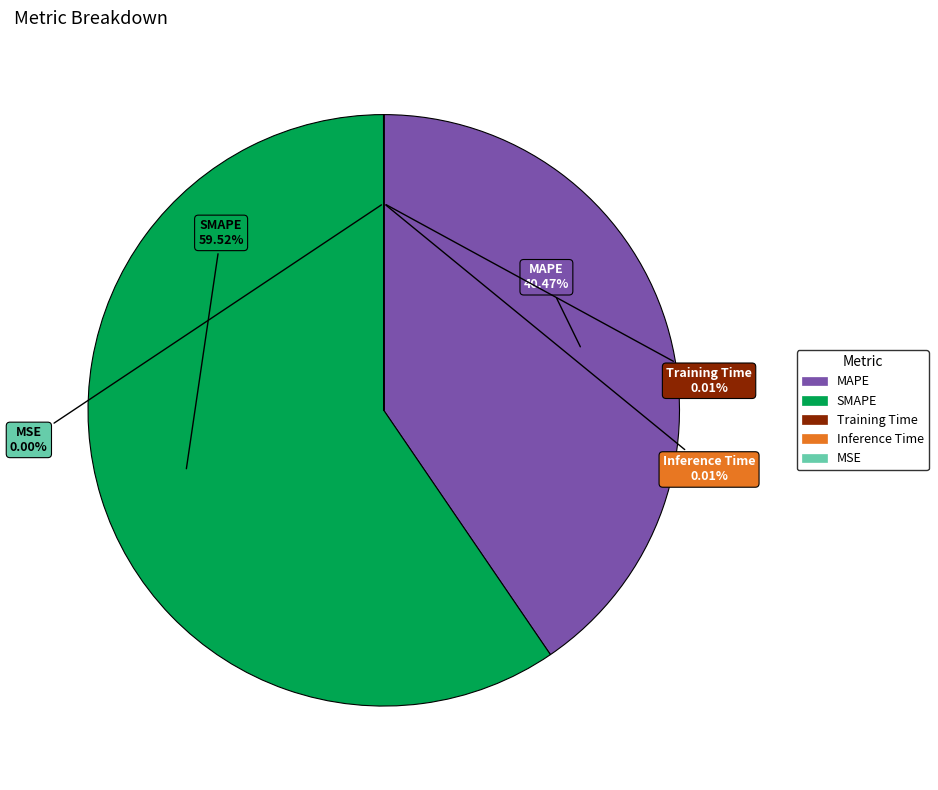

Do MAPE and SMAPE together represent more than half of the pie?

Yes